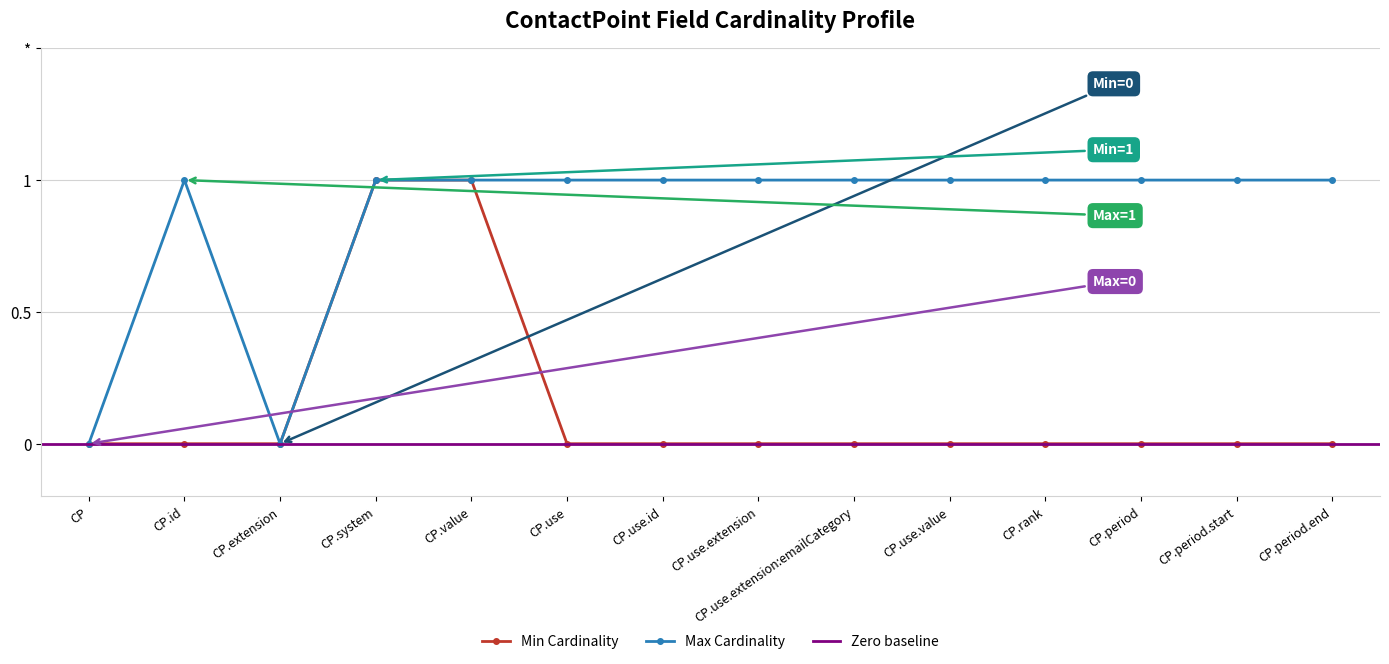

What is the label of the 14th point from the left?

CP.period.end